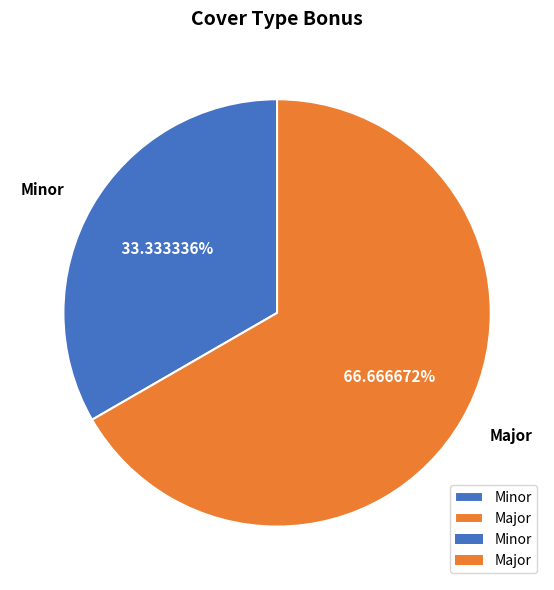

Rank the categories by value from highest to lowest.

Major, Minor